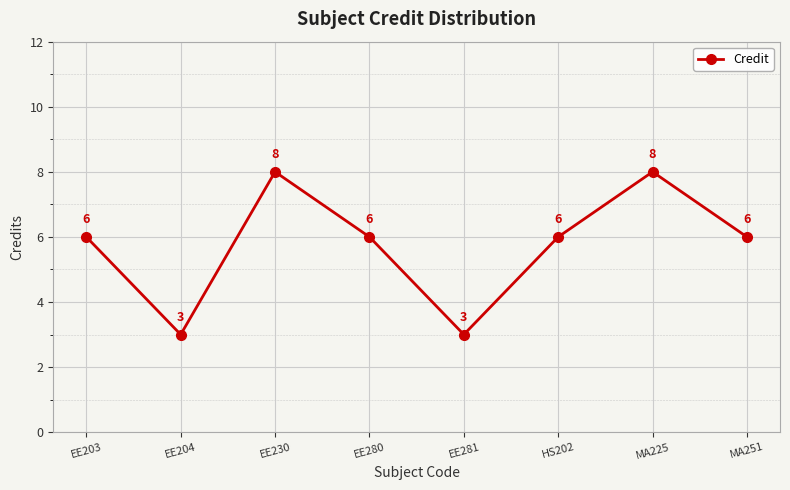

Approximately how many times larger is the value at EE280 compared to MA251?

1.0